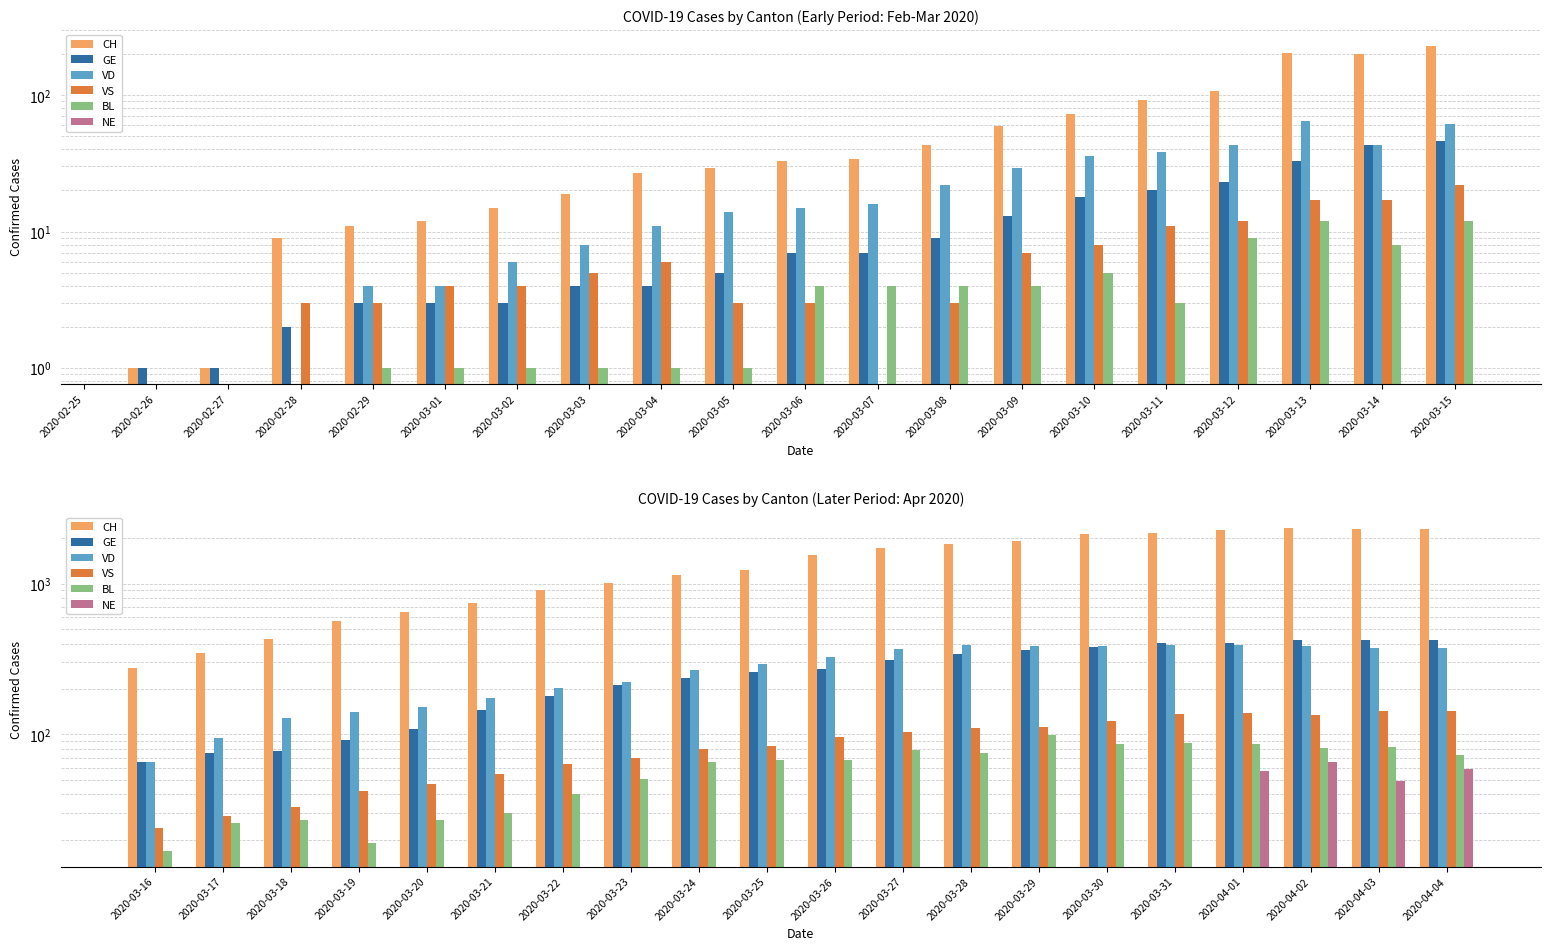

What are all the series names shown in the legend?

CH, GE, VD, VS, BL, NE